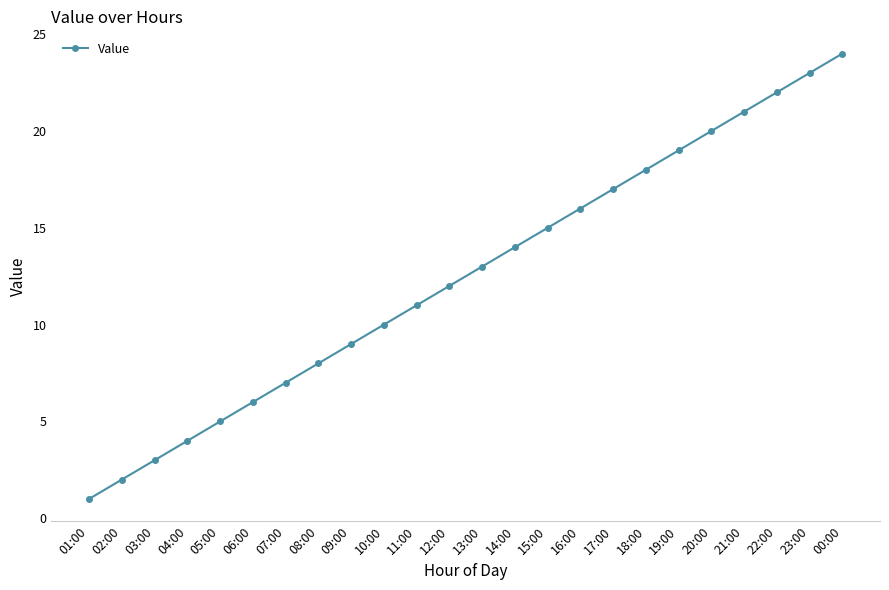

What is the ratio of the value at 14:00 to the value at 09:00?

1.6